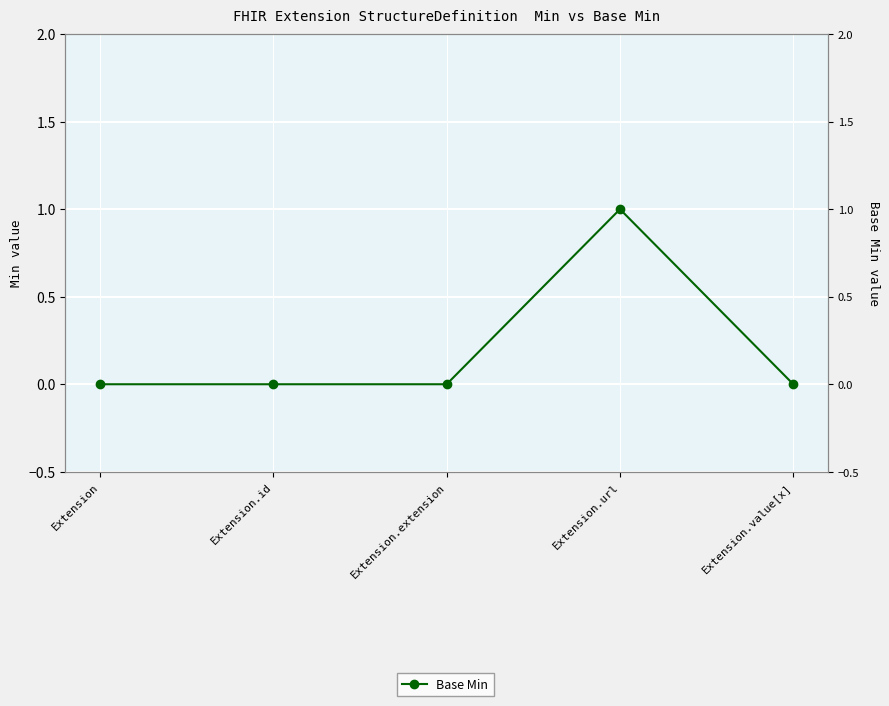

The value at Extension is 0. True or false?

False